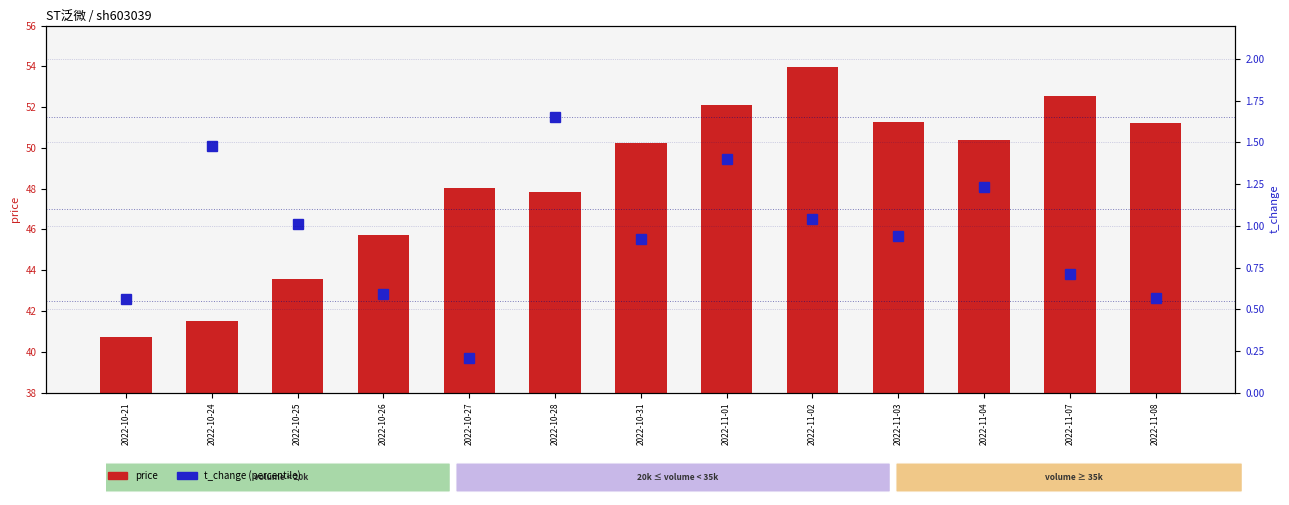

Is it true that t_change equals 1.7 at 2022-11-04?

False